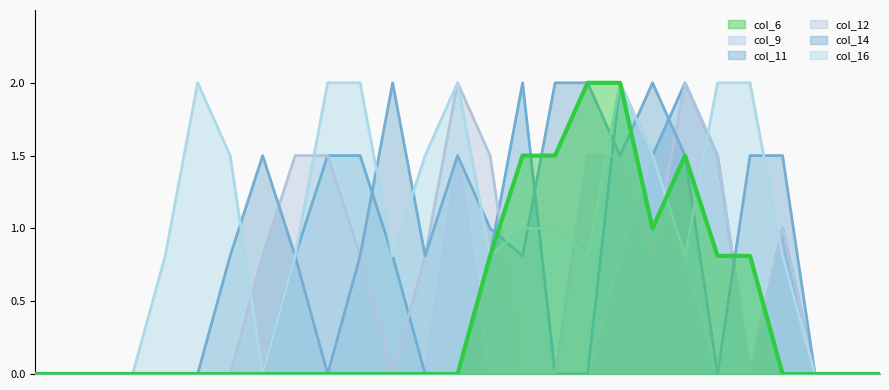

How many values in col_11 are above zero?

11